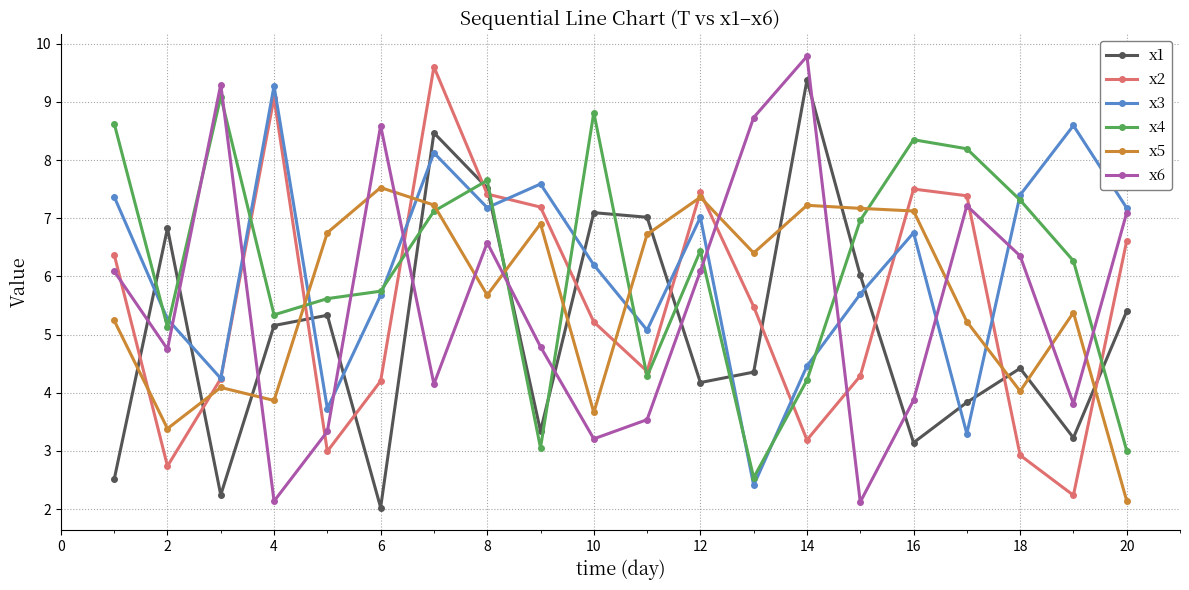

What is the value of the x2 point at the 10th from the left?

5.2